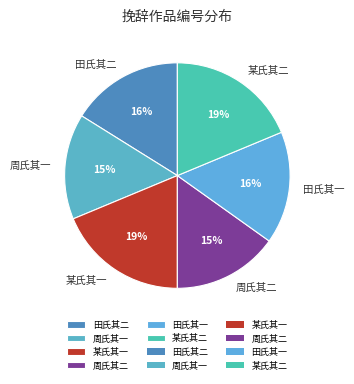

To the nearest percent, what portion does 周氏其一 represent?

15%